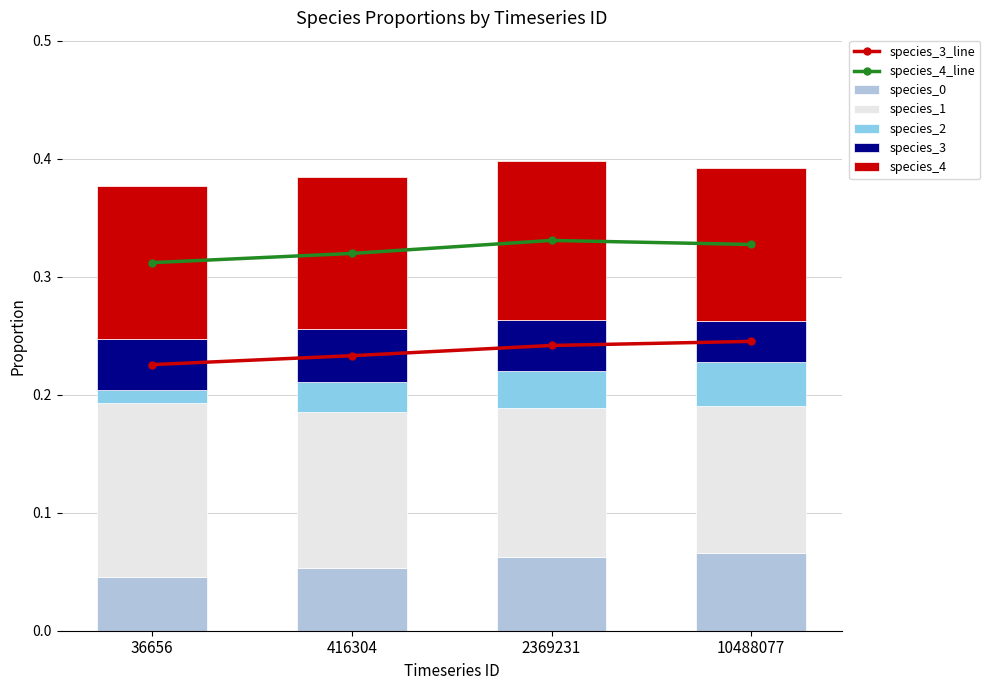

Is it true that species_1 equals 0.2 at 416304?

False